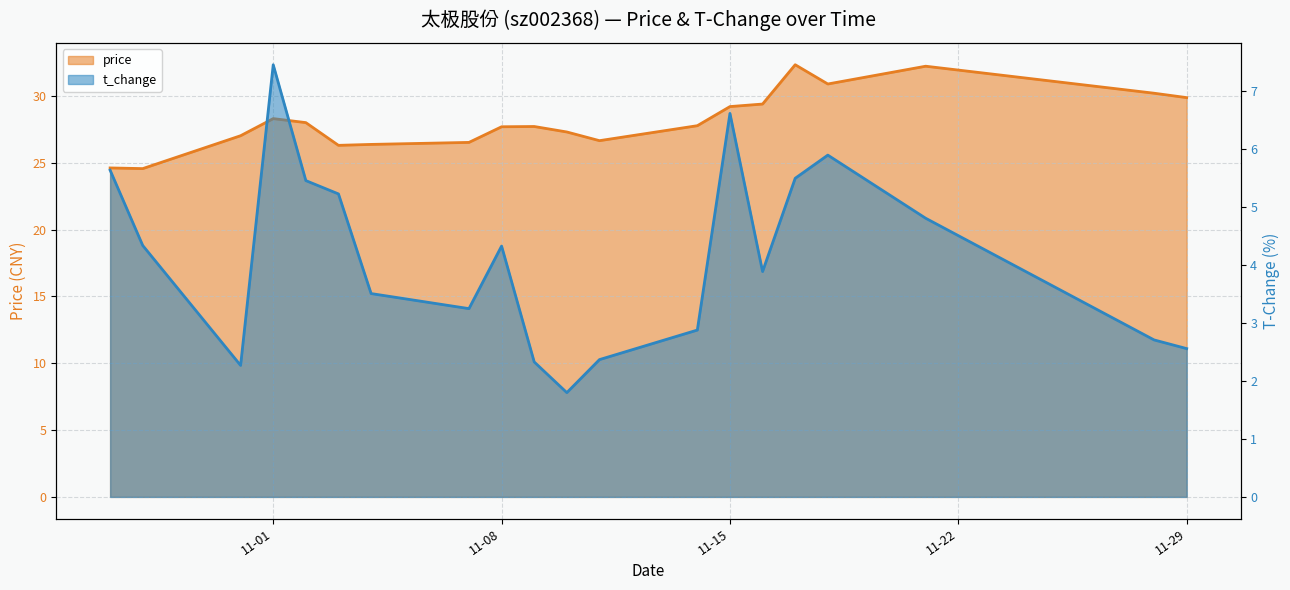

Where is the first local minimum for t_change?

2022-10-31